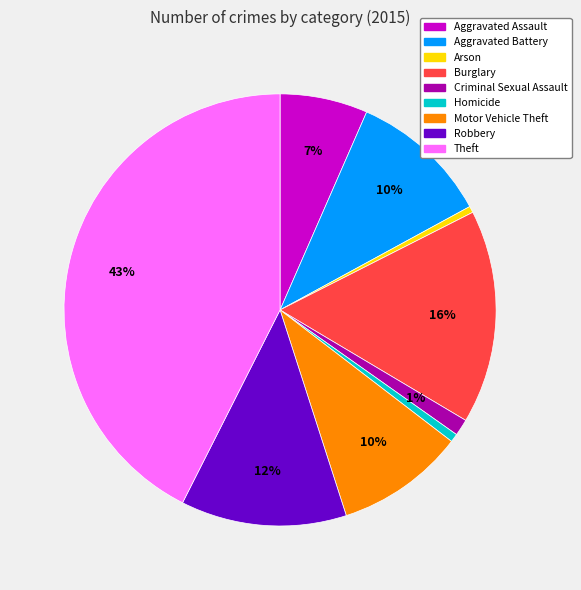

Combined, do Homicide and Motor Vehicle Theft account for over 50%?

No